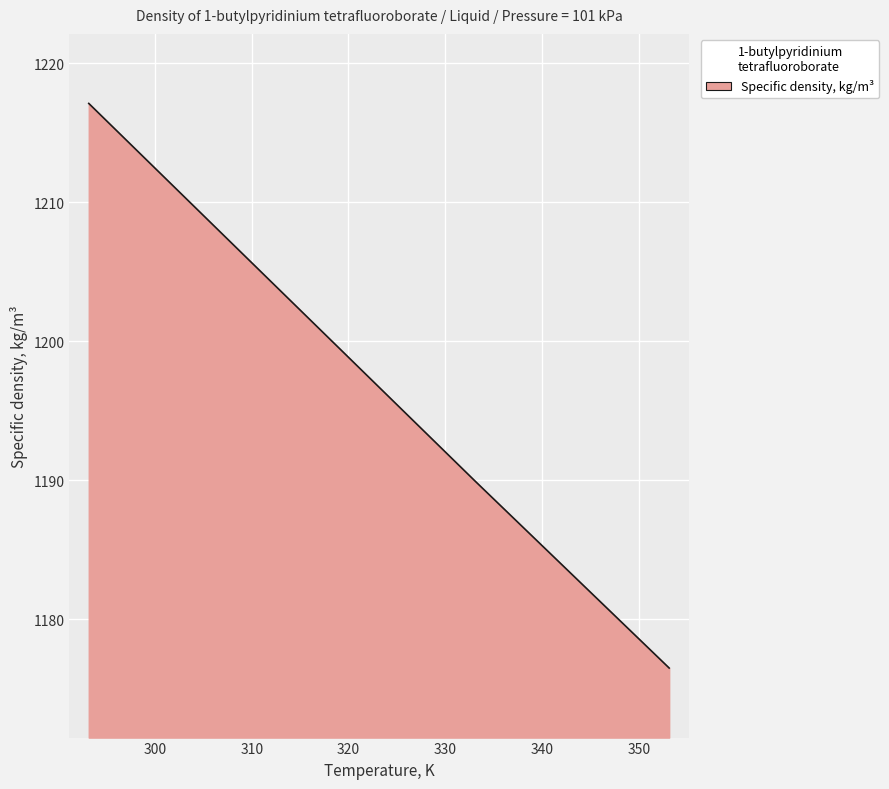

What is the smallest value displayed?

1176.5